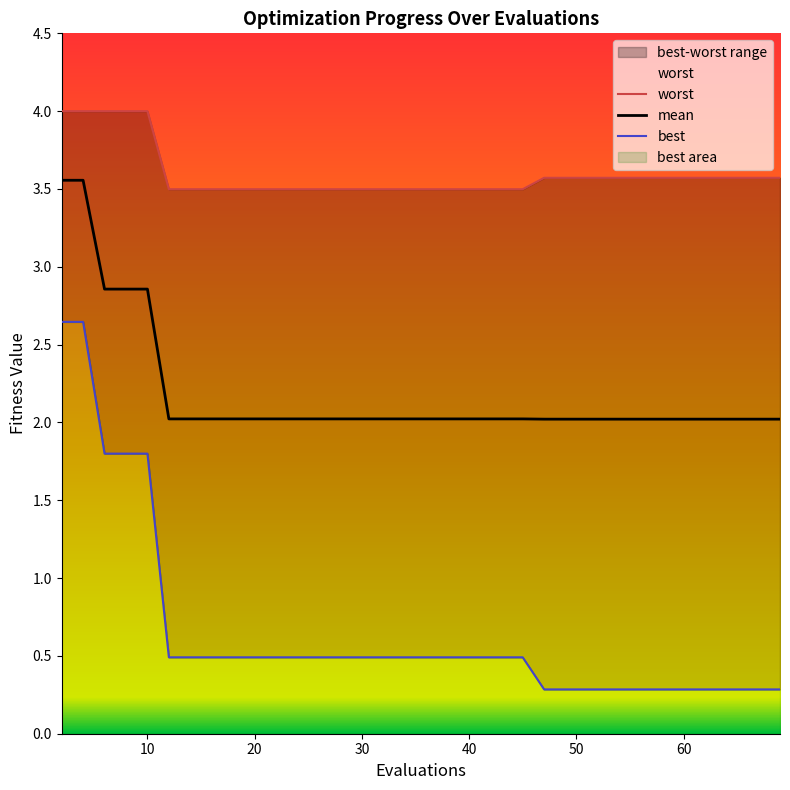

What is the highest value of the mean series?

3.6